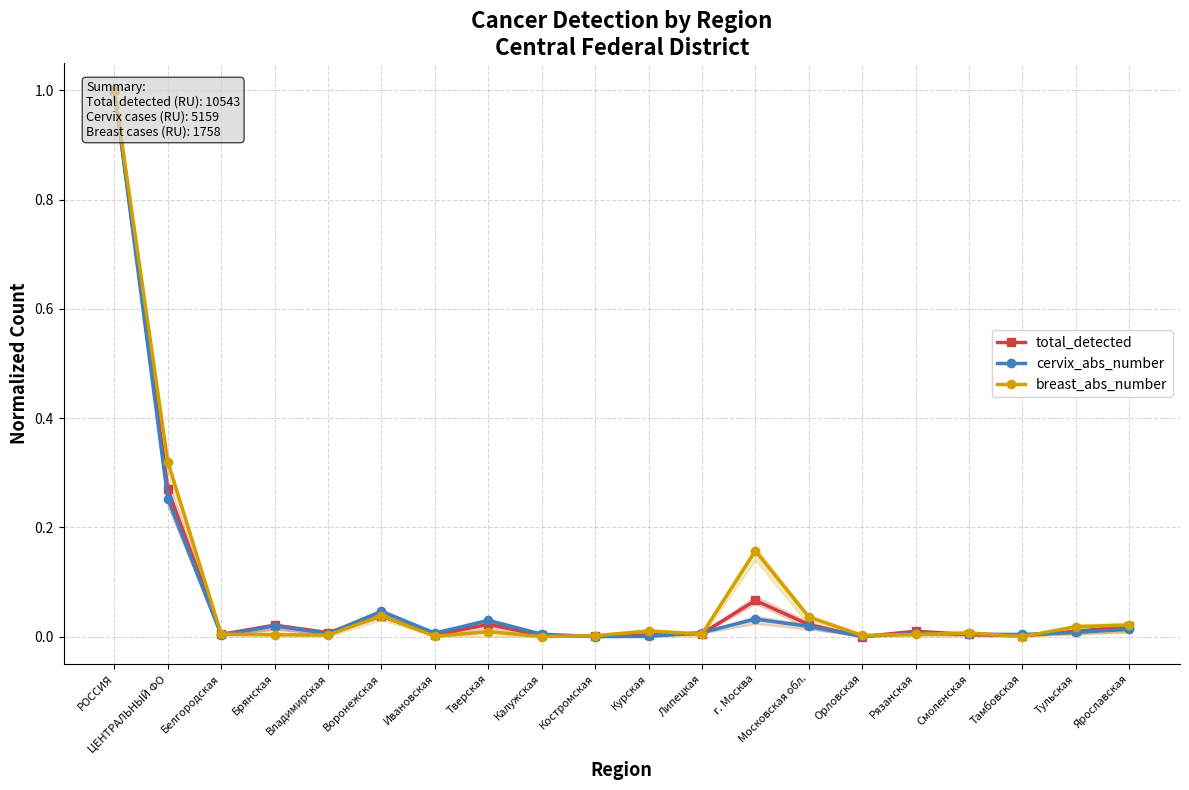

Where is the first local maximum for breast_abs_number?

Воронежская